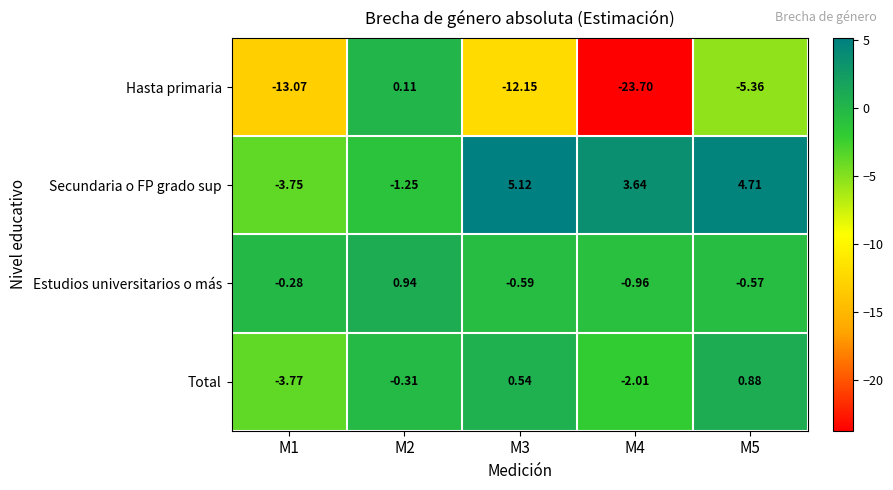

Rank the series by their maximum value, from highest to lowest.

Secundaria o FP grado sup, Estudios universitarios o más, Total, Hasta primaria